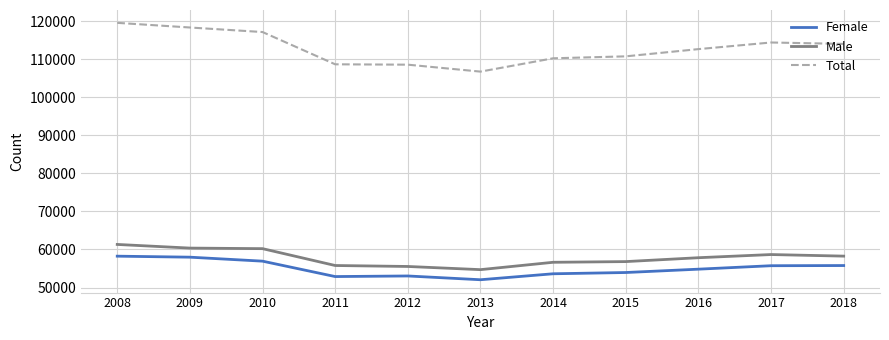

What is the total value across all series at 2017?

228810